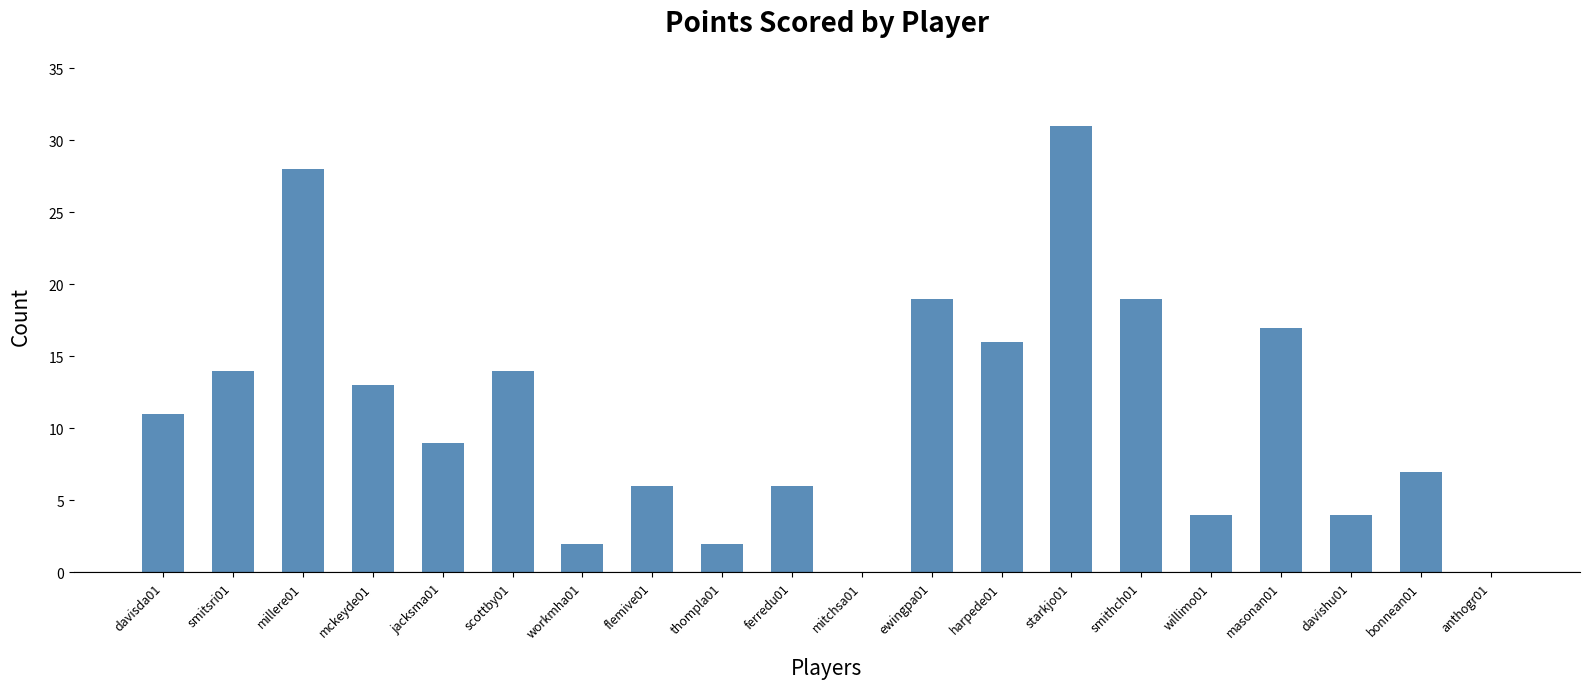

The chart shows a value of 28 at millere01. True or false?

True